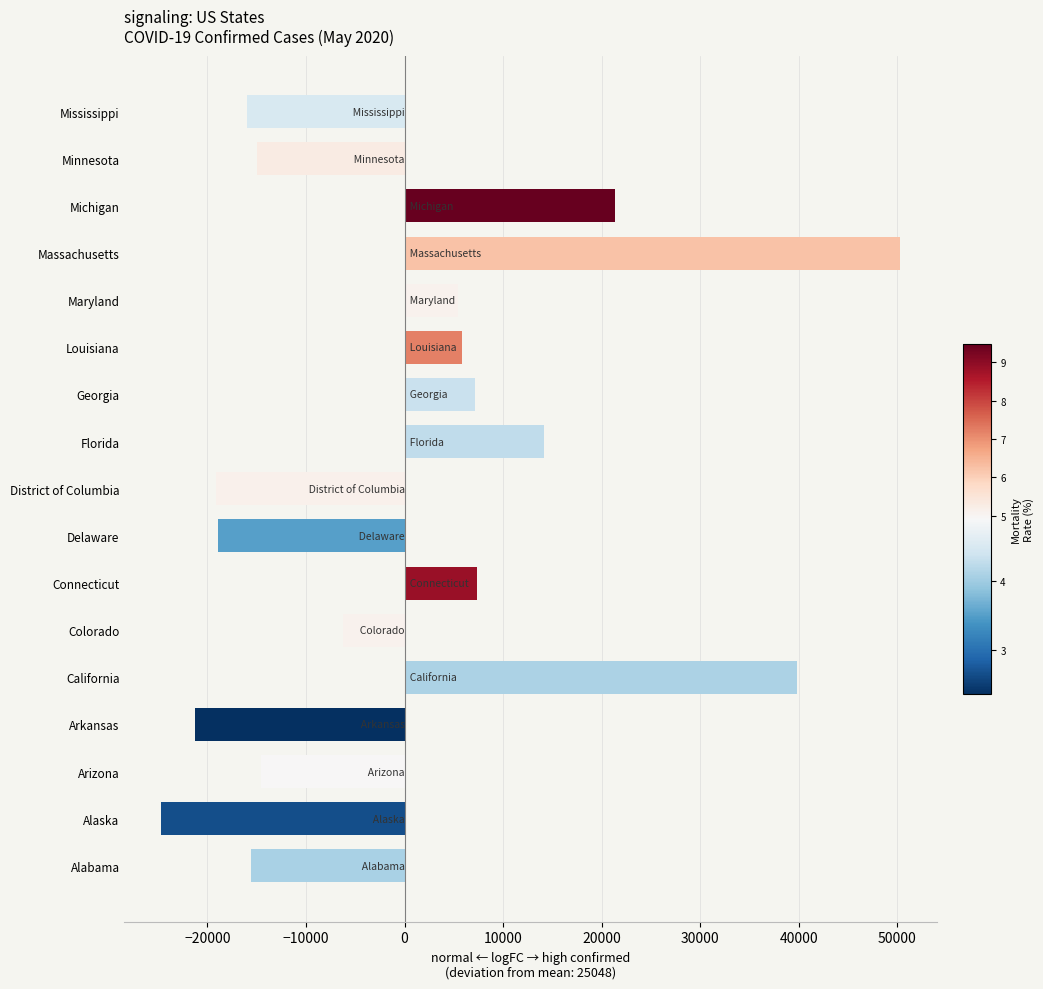

What is the difference between the second highest and second lowest values?

61108.0